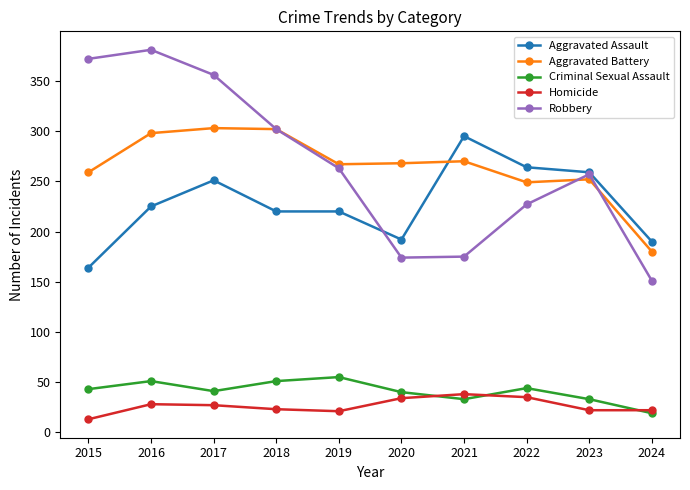

What is the spread (max minus min) of values at 2022?

229